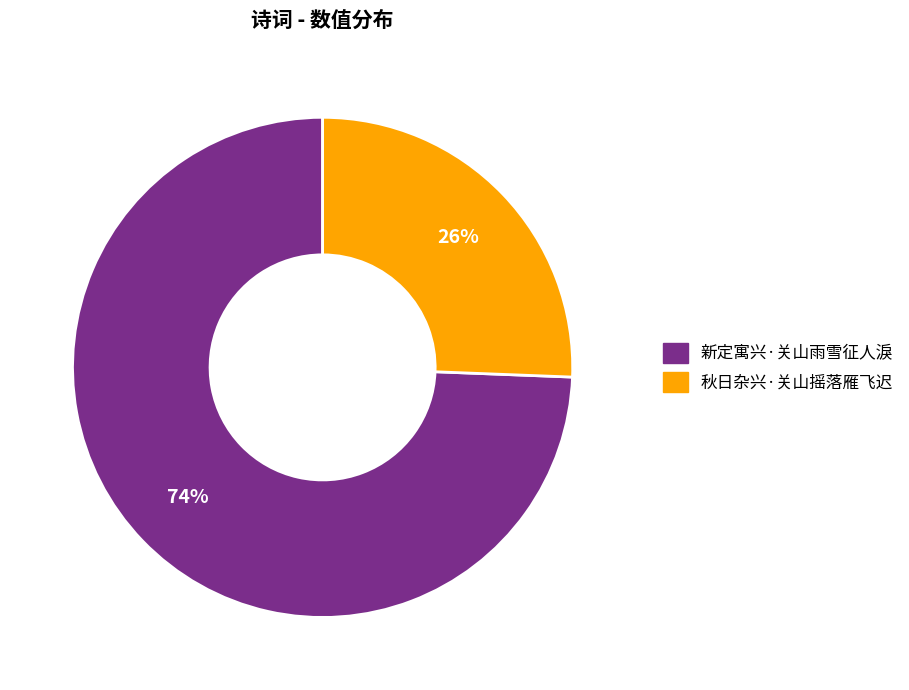

To the nearest percent, what percentage of the pie is 新定寓兴·关山雨雪征人淚?

74%